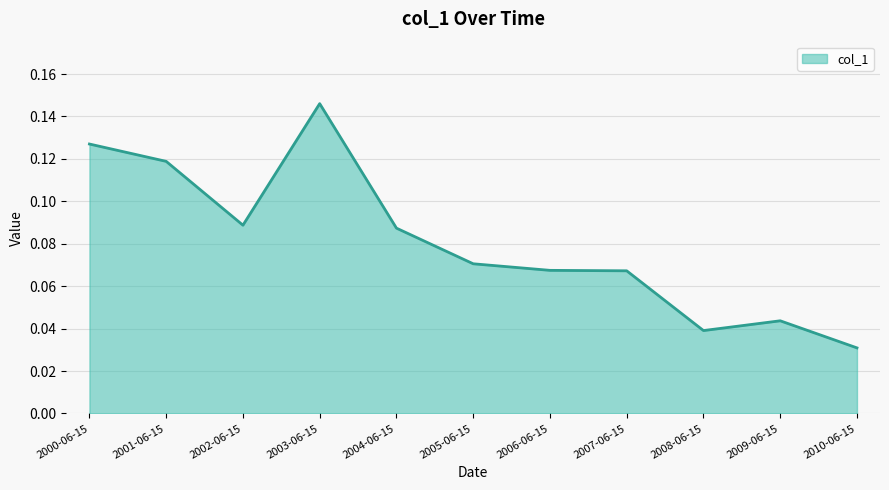

What position from the right is 2009-06-15?

2